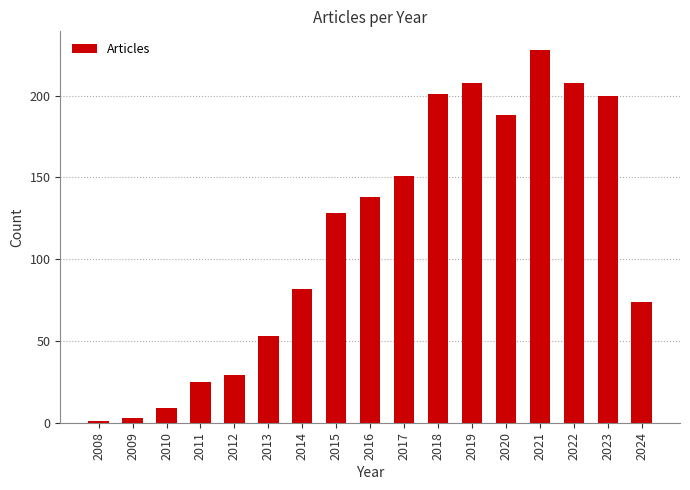

What is the change in value from 2010 to 2014?

+73